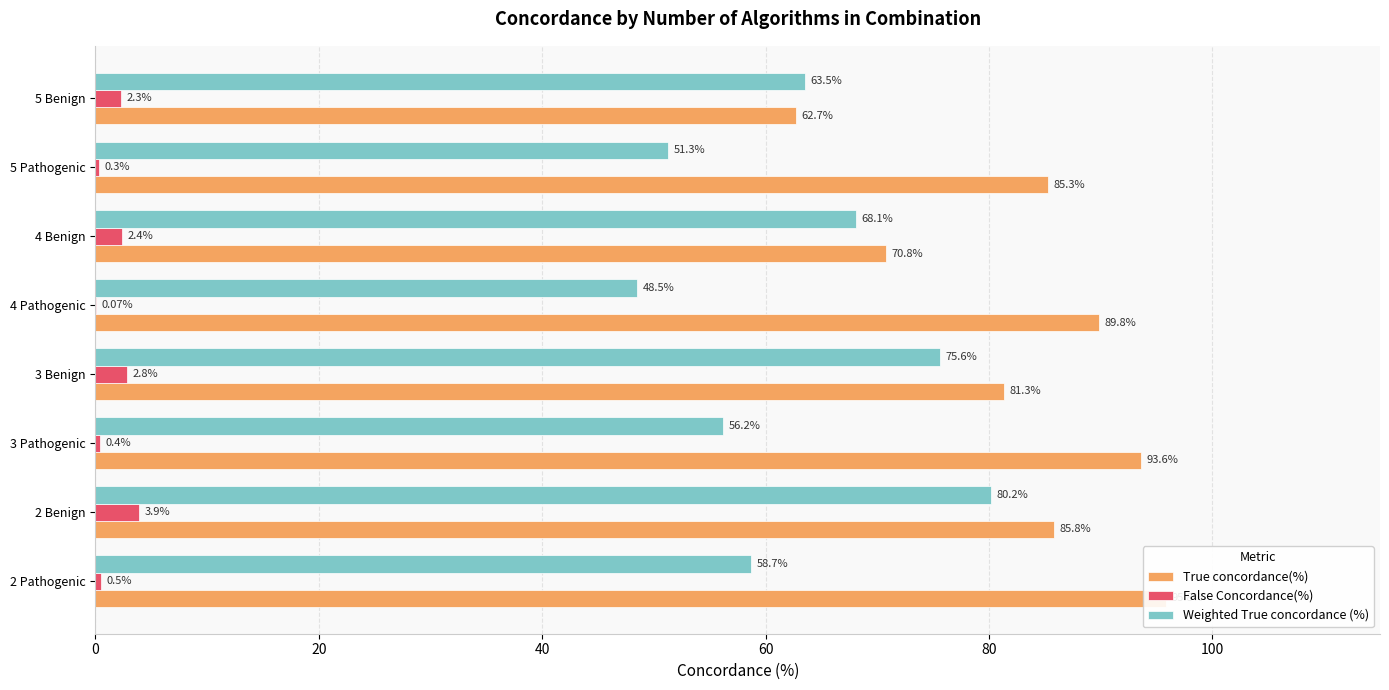

How many series are shown in this chart?

3